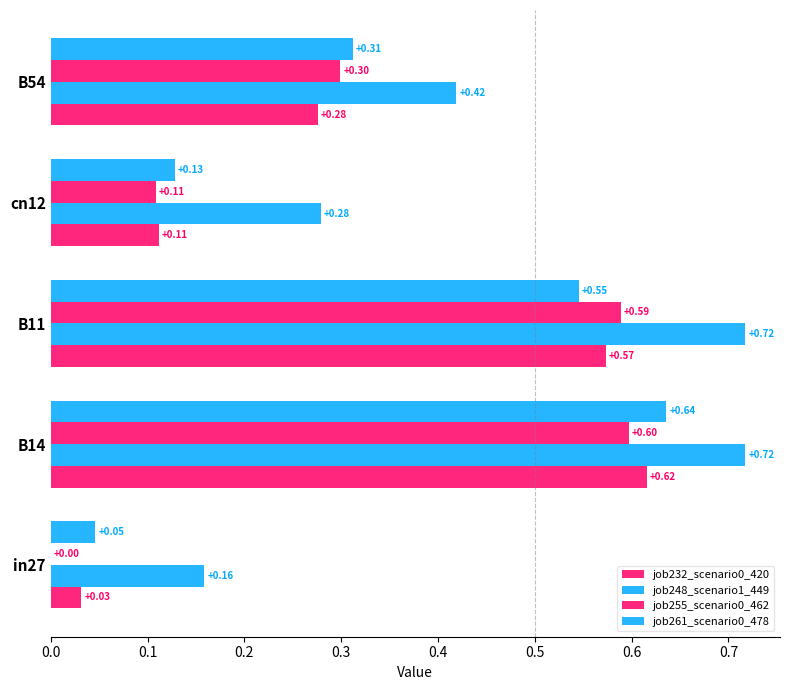

How many distinct data groups are displayed?

4